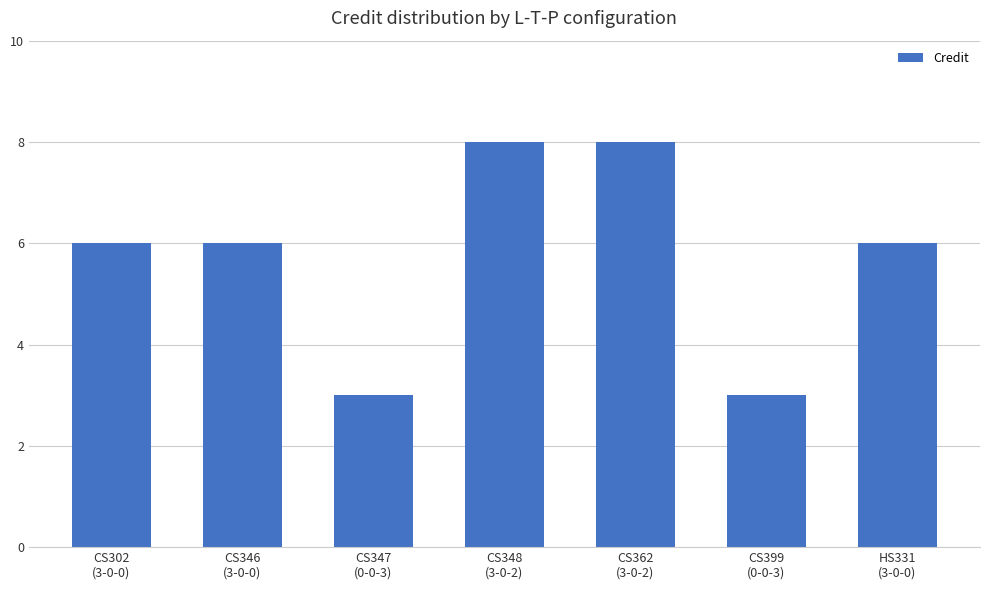

Reading right to left, list all the values displayed in this chart.

HS331
(3-0-0)=6	CS399
(0-0-3)=3	CS362
(3-0-2)=8	CS348
(3-0-2)=8	CS347
(0-0-3)=3	CS346
(3-0-0)=6	CS302
(3-0-0)=6